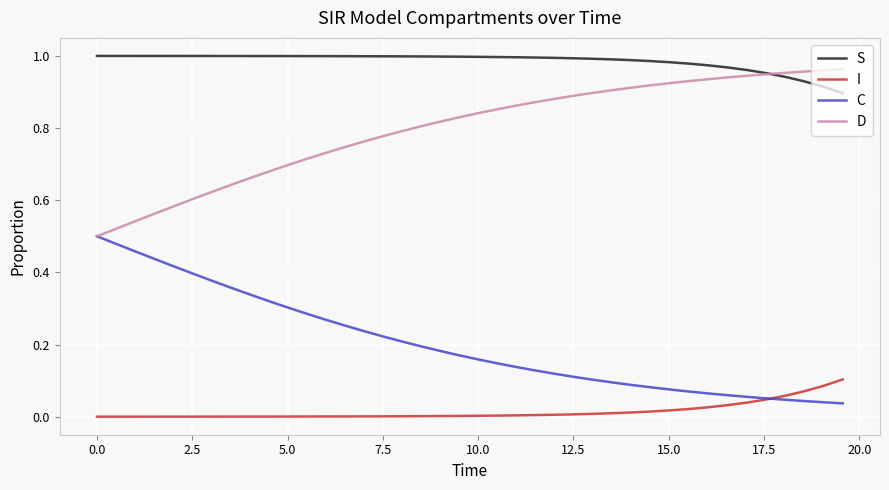

Which series has the largest total across all categories?

S